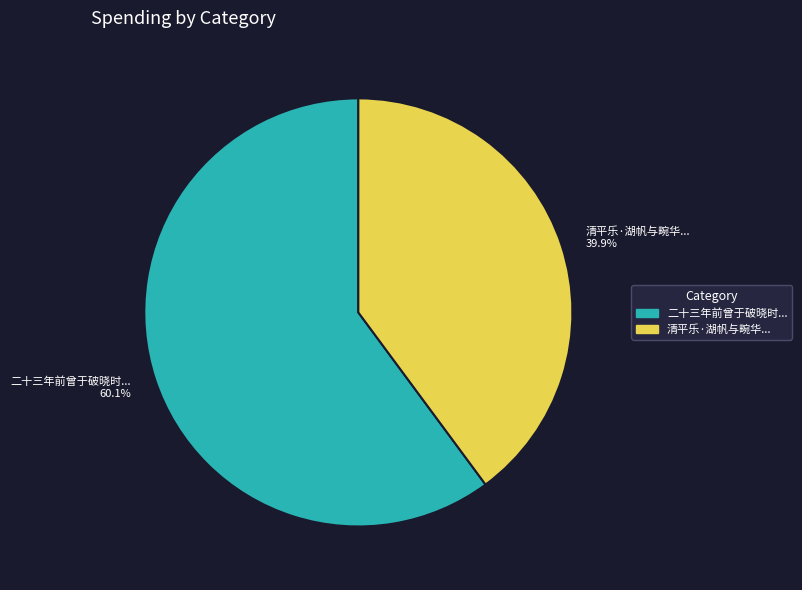

Which category has the smallest portion of the pie?

清平乐·湖帆与畹华...